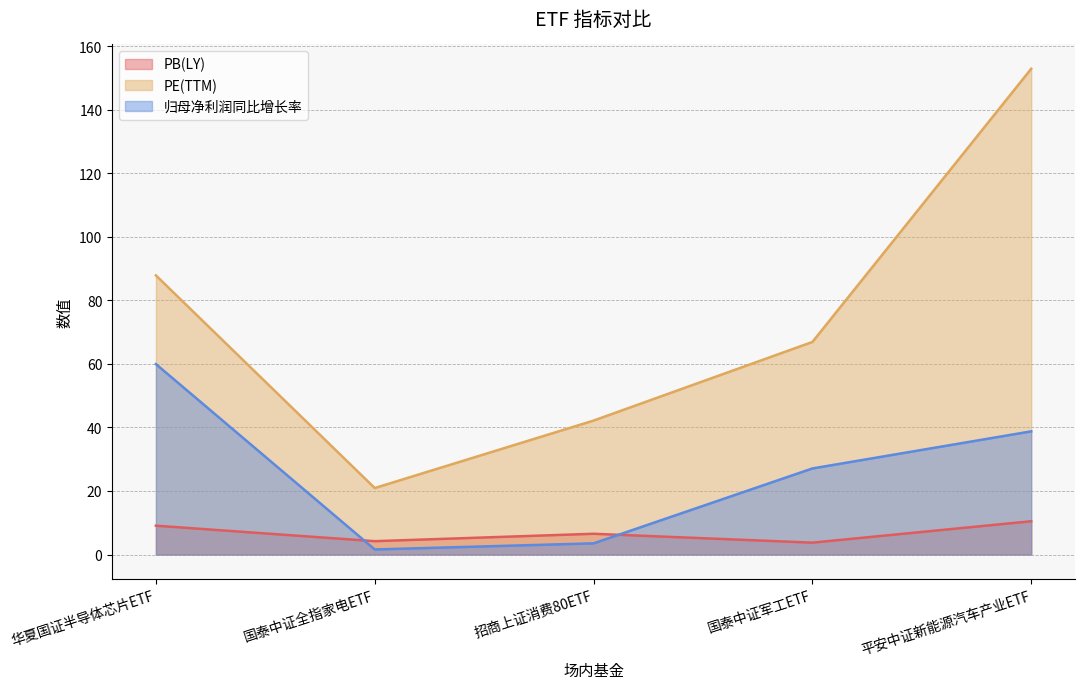

What is the label of the 3rd point from the right?

招商上证消费80ETF